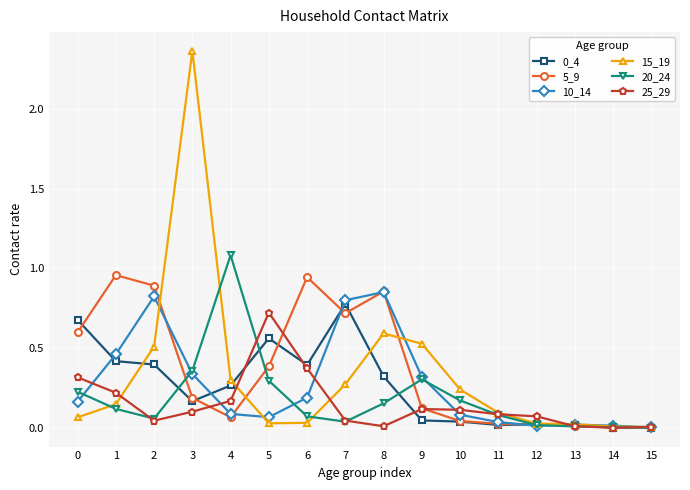

Which series has the largest total across all categories?

5_9